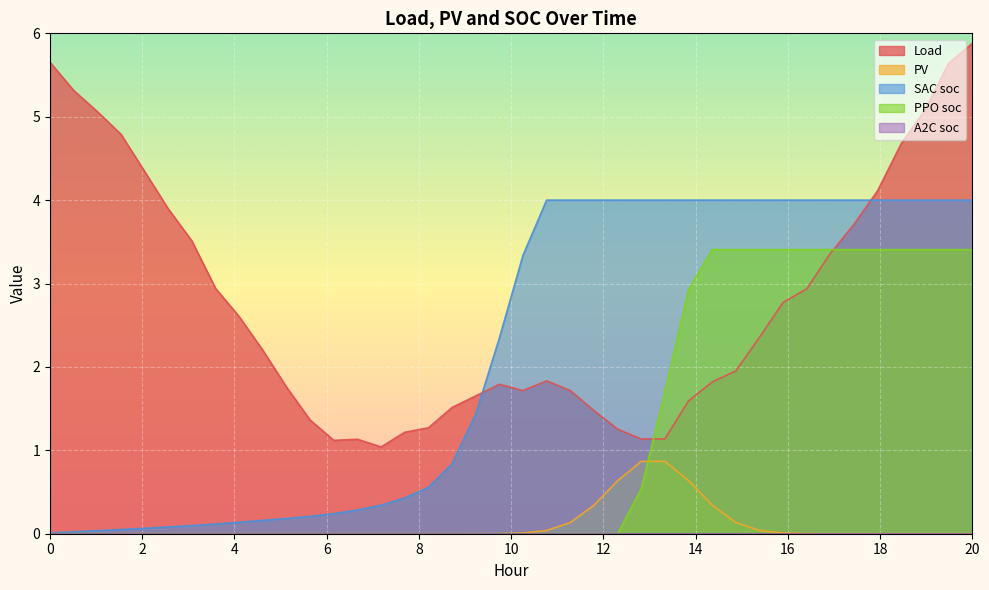

Which series has the widest spread of values?

Load